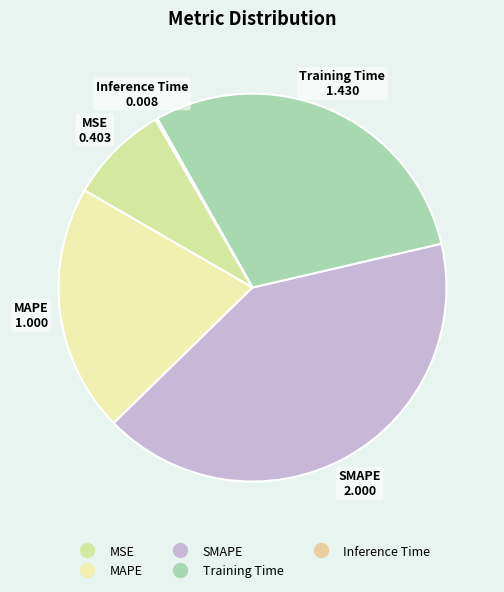

What is the ratio of the value at SMAPE to the value at Training Time?

1.4